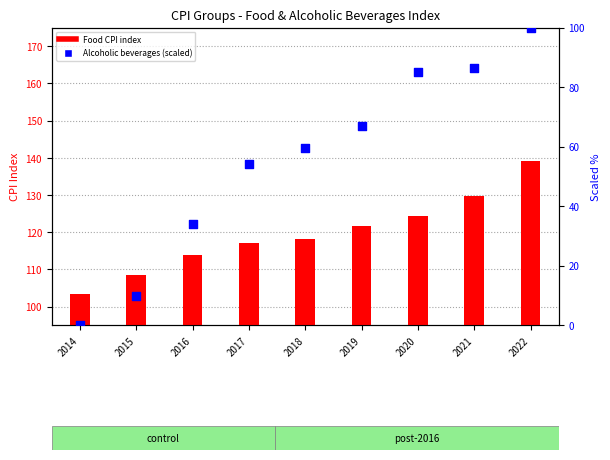

Which series has the widest spread of Y values?

Alcoholic beverages (scaled)